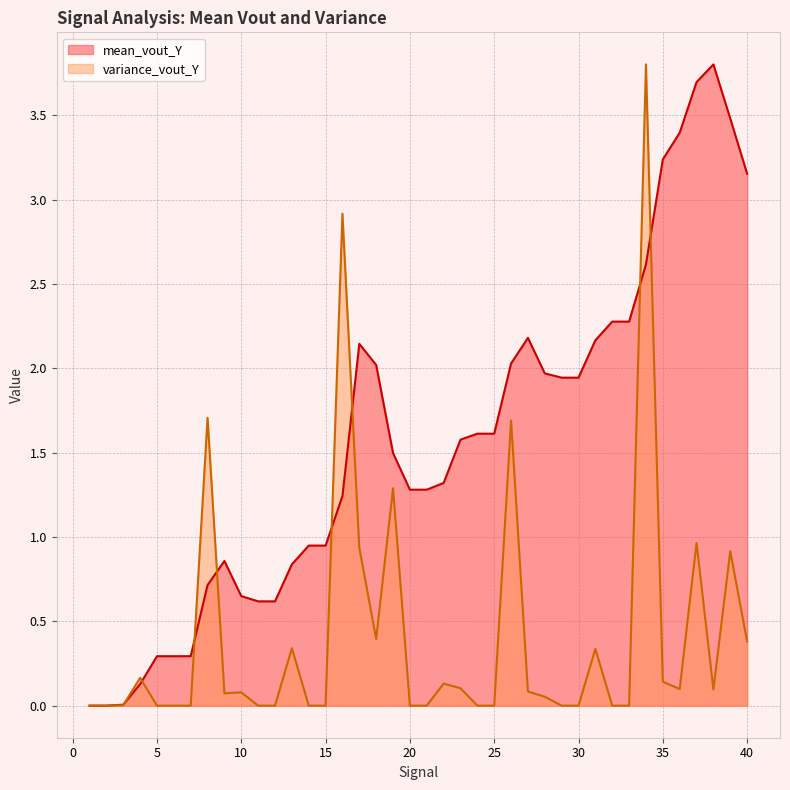

What is the difference between the maximum and minimum values in the variance_vout_Y series?

3.8